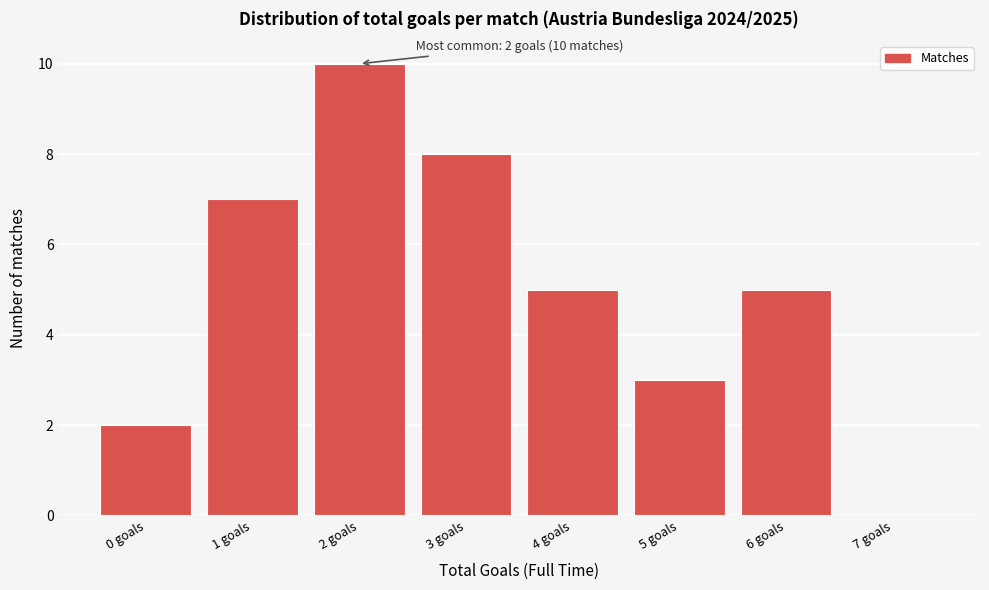

Over which range of the x-axis is the bar tallest?

1.5 to 2.5